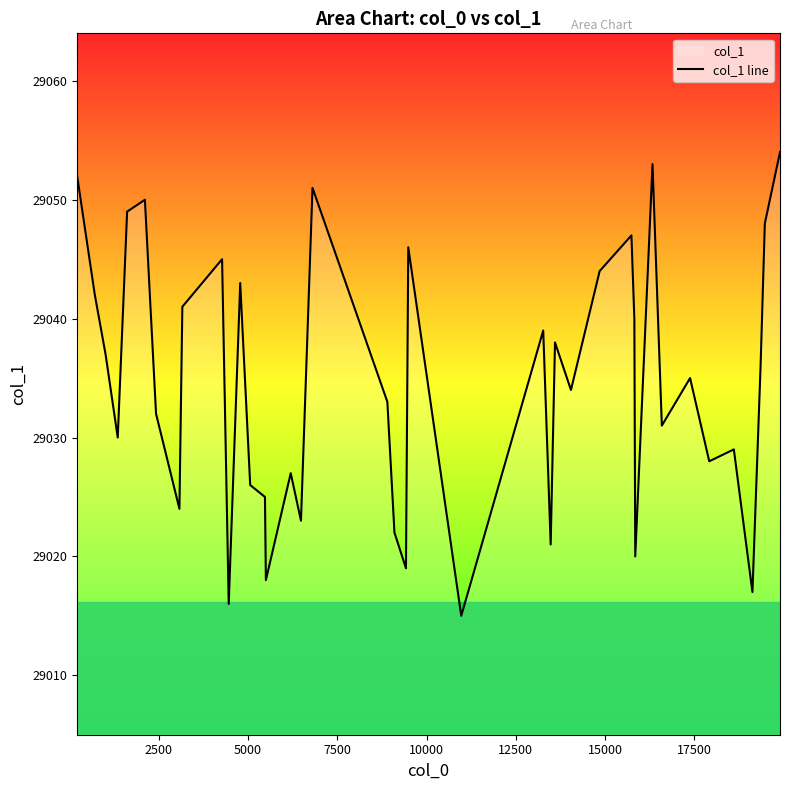

What is the value of the 14th point from the left?

29025